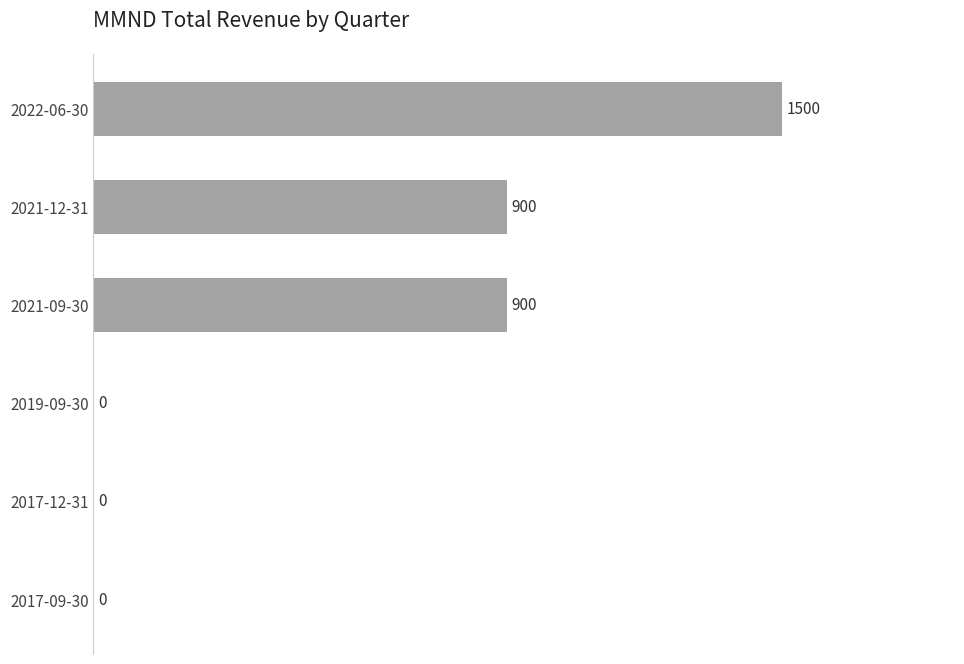

Reading top to bottom, extract all data points from this chart.

2022-06-30=1500	2021-12-31=900	2021-09-30=900	2019-09-30=0	2017-12-31=0	2017-09-30=0